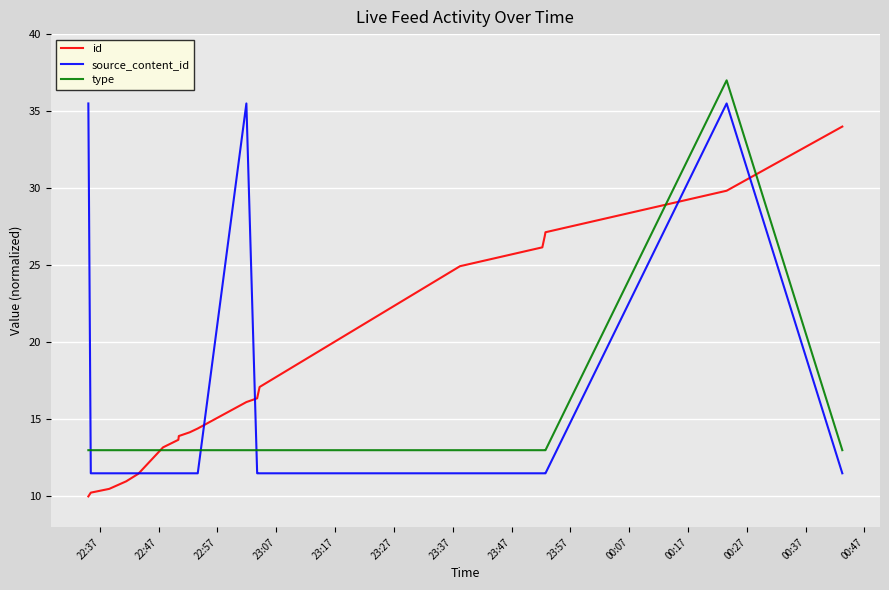

What is the minimum value shown in the chart?

10.0